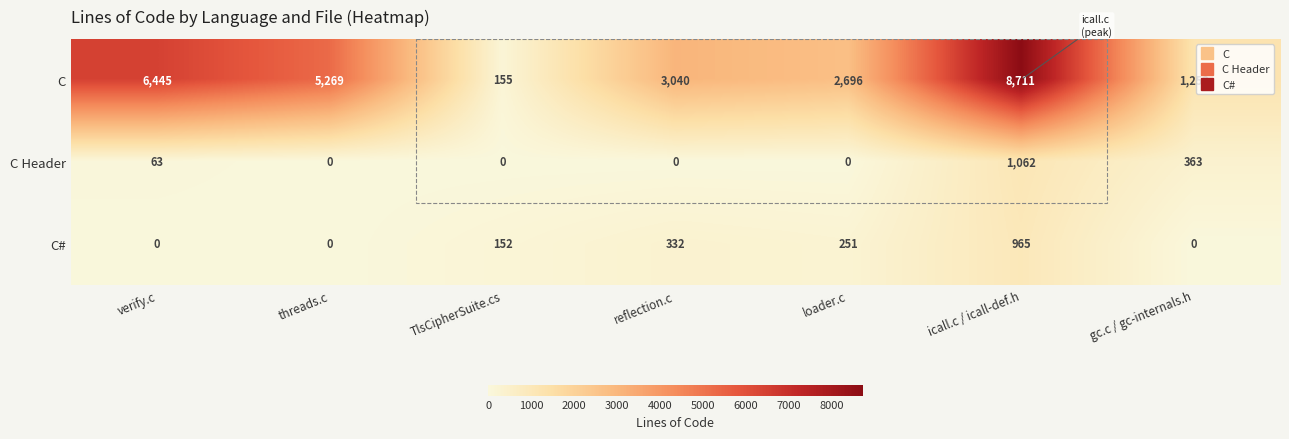

True or false: C has a value of 3040 at reflection.c.

True